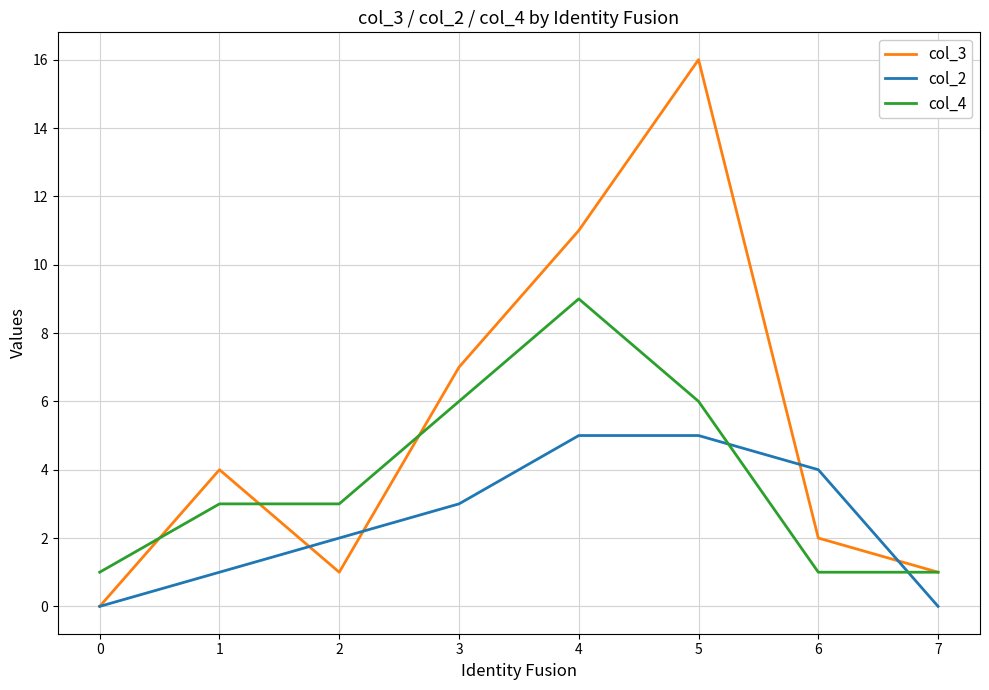

What is the difference between the highest and lowest values at 1?

3